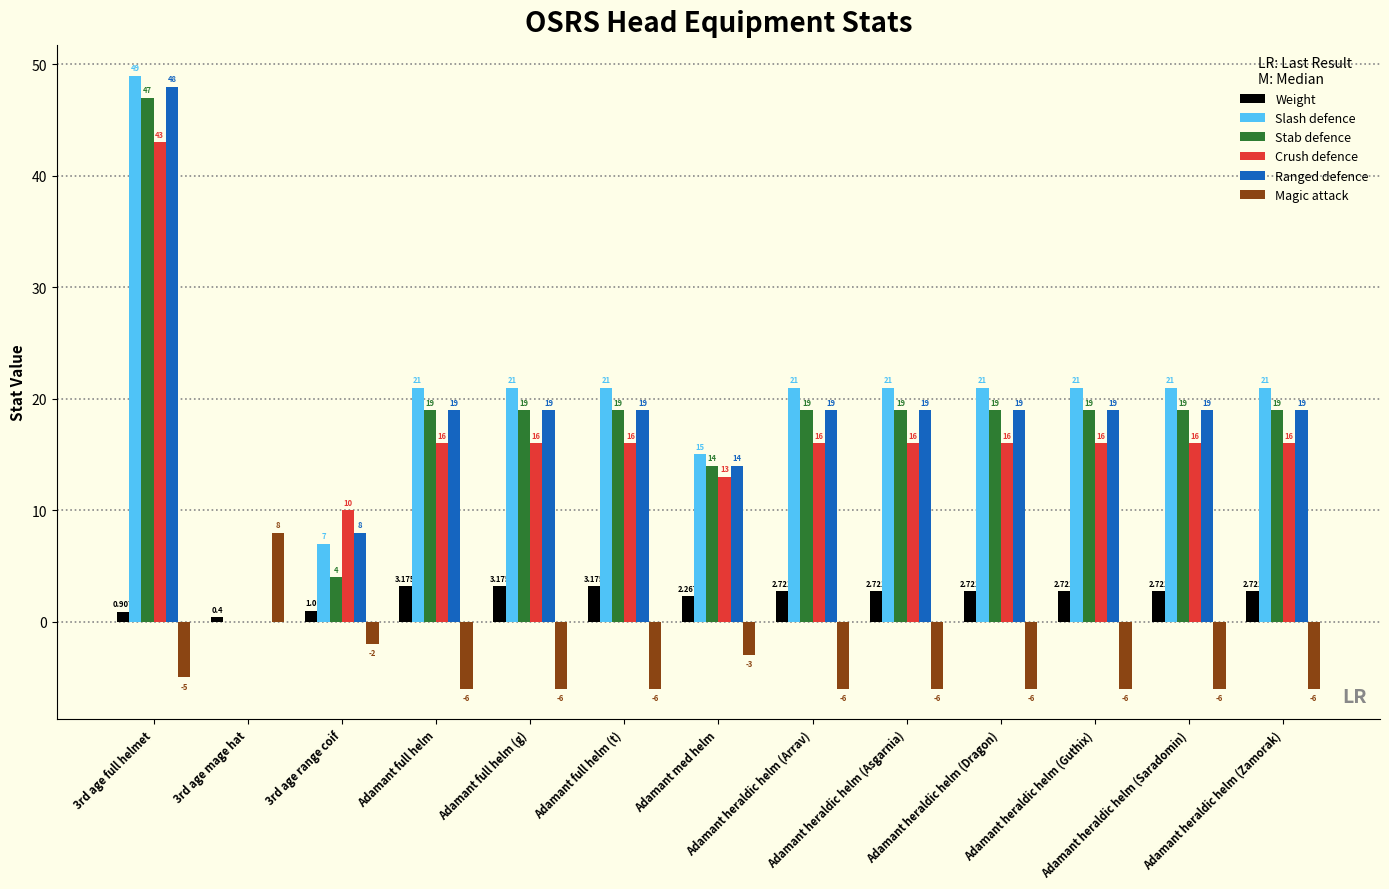

Which series has the largest total across all categories?

Slash defence